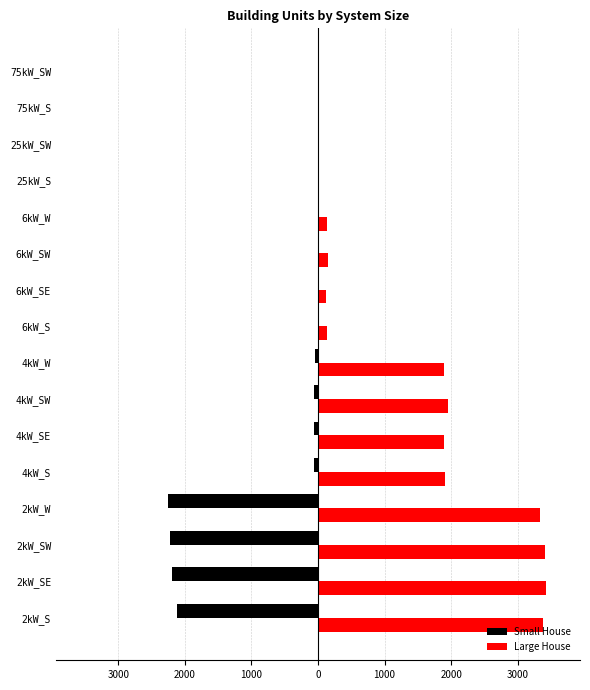

What are all the series names shown in the legend?

Small House, Large House